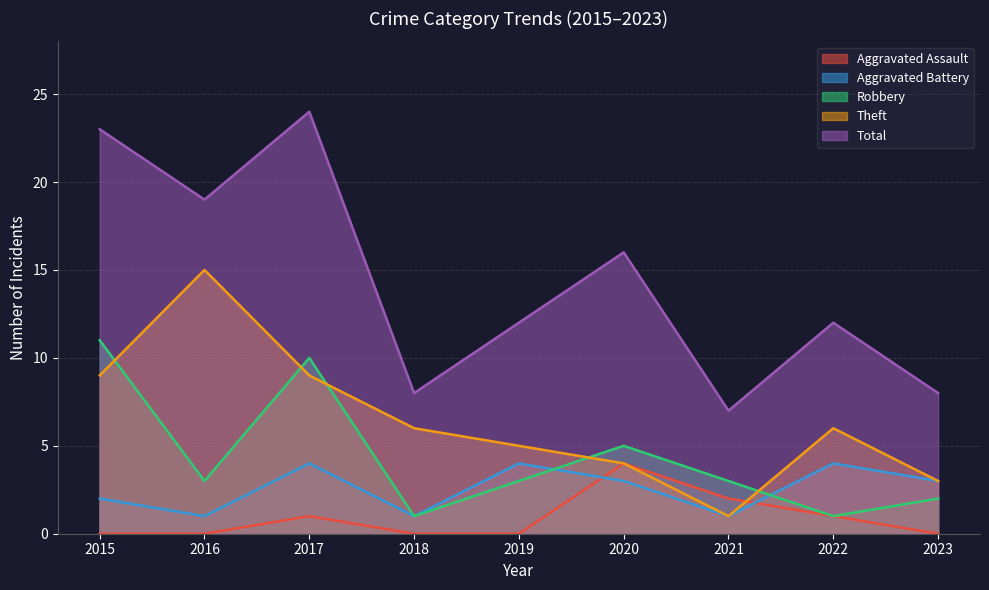

Which series has the largest range (max minus min)?

Total